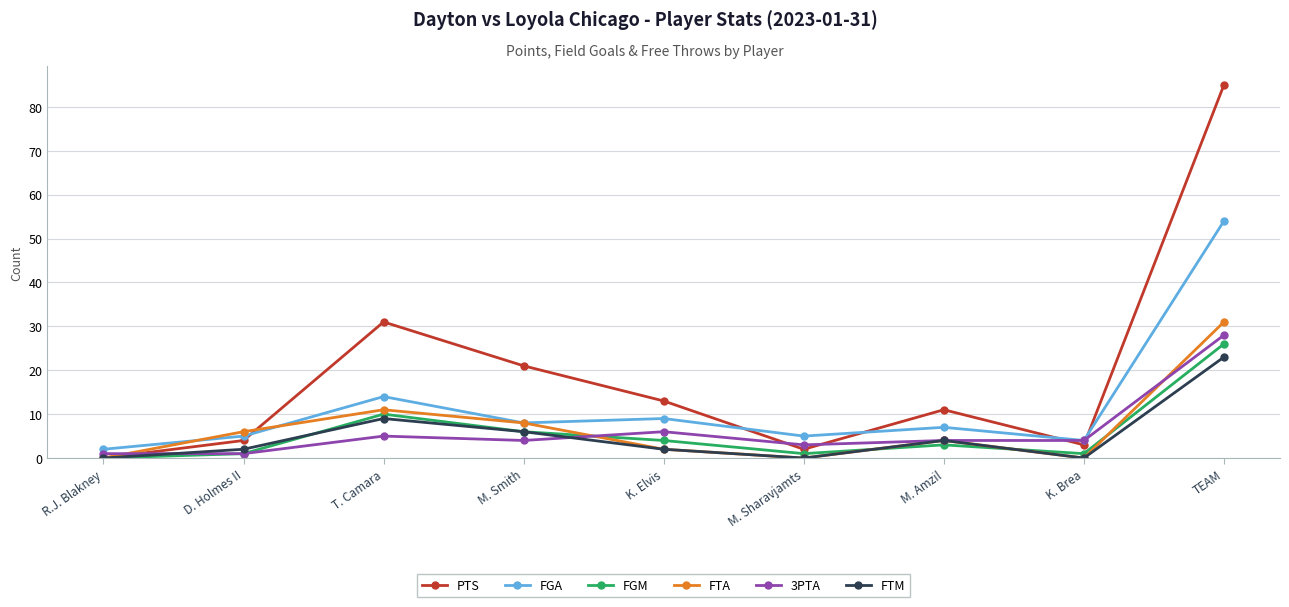

What are all the series names shown in the legend?

PTS, FGA, FGM, FTA, 3PTA, FTM